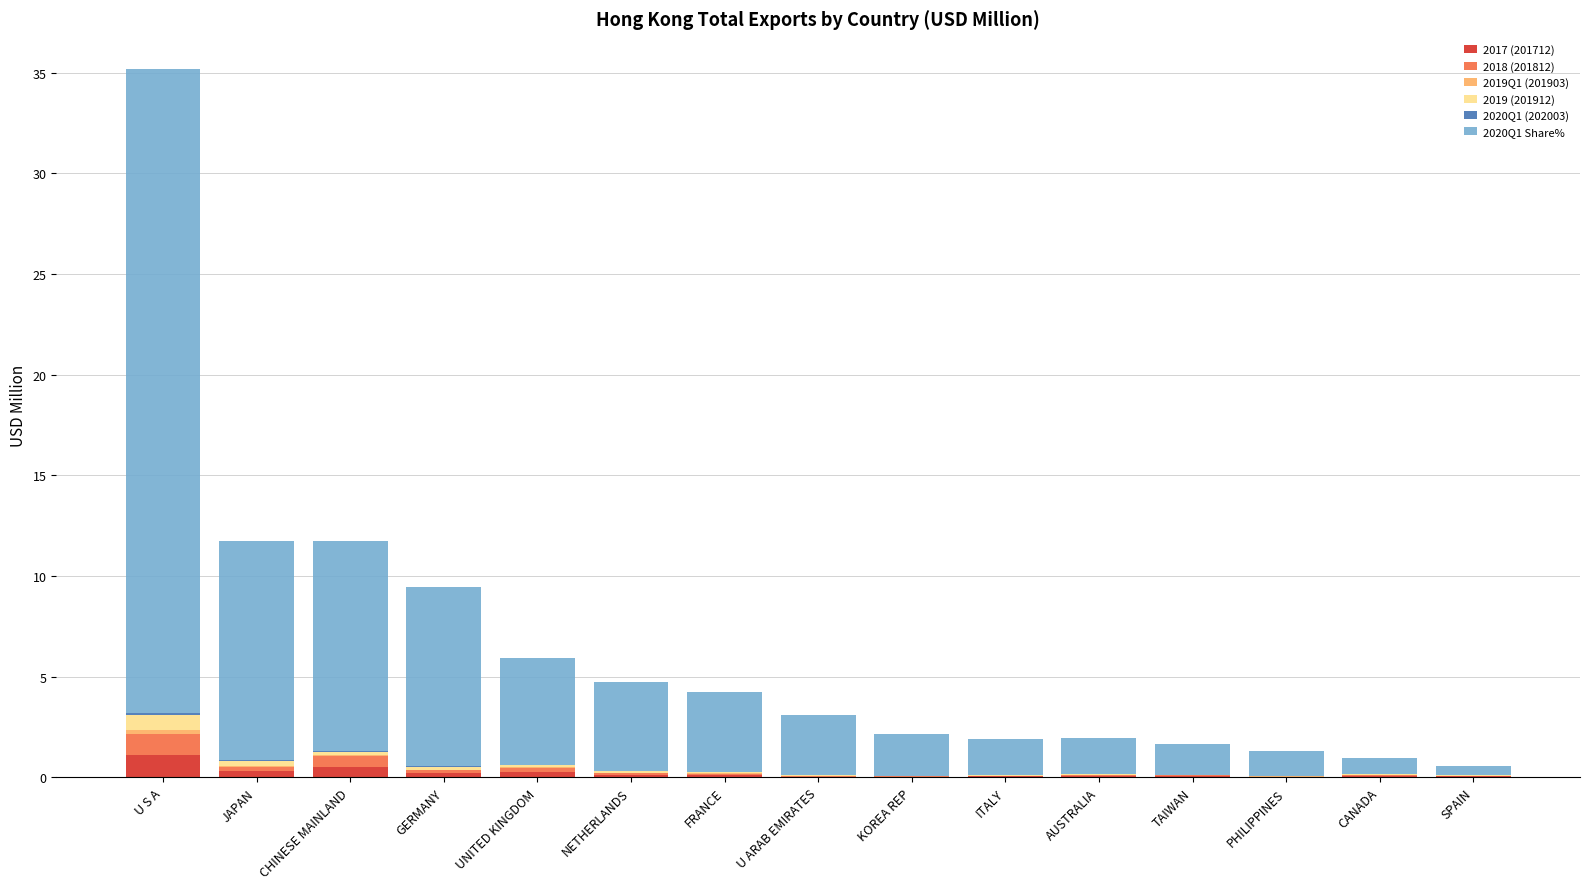

What is the highest value of the 2017 (201712) series?

1.1